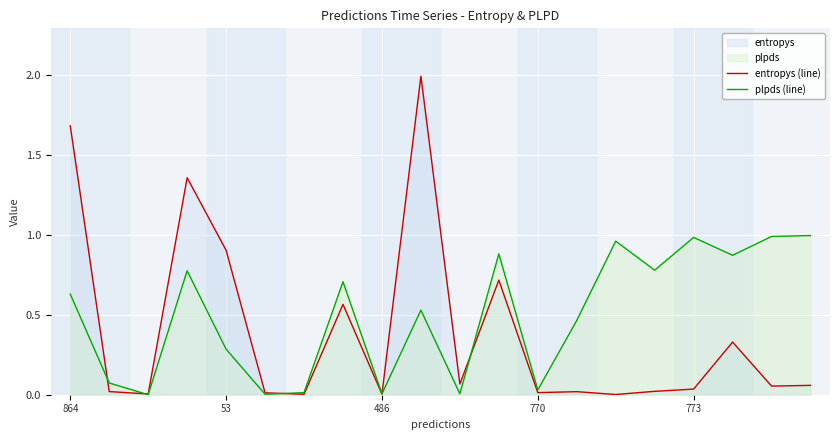

Which series ends up on top after the final intersection of plpds (line) and entropys (line)?

plpds (line)